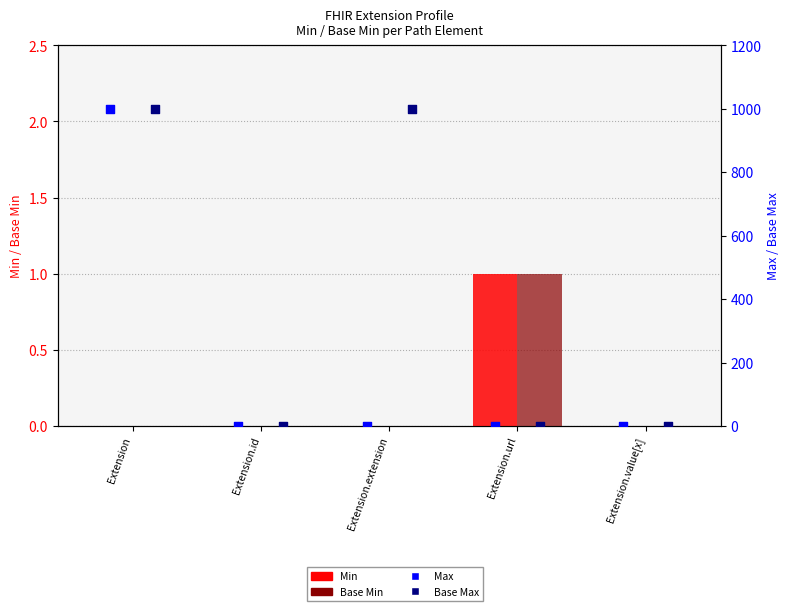

What is the total value across all series at Extension?

1998